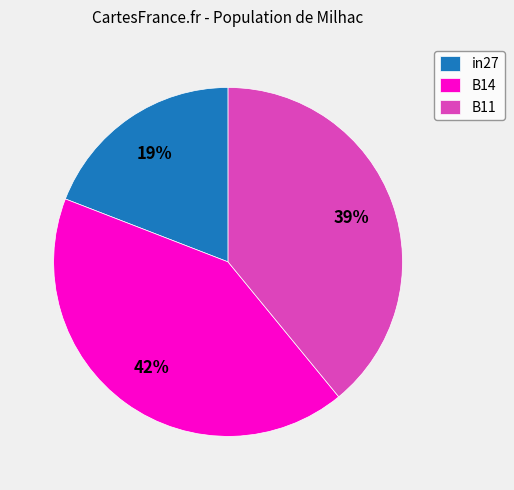

Which has a higher value, B11 or in27?

B11